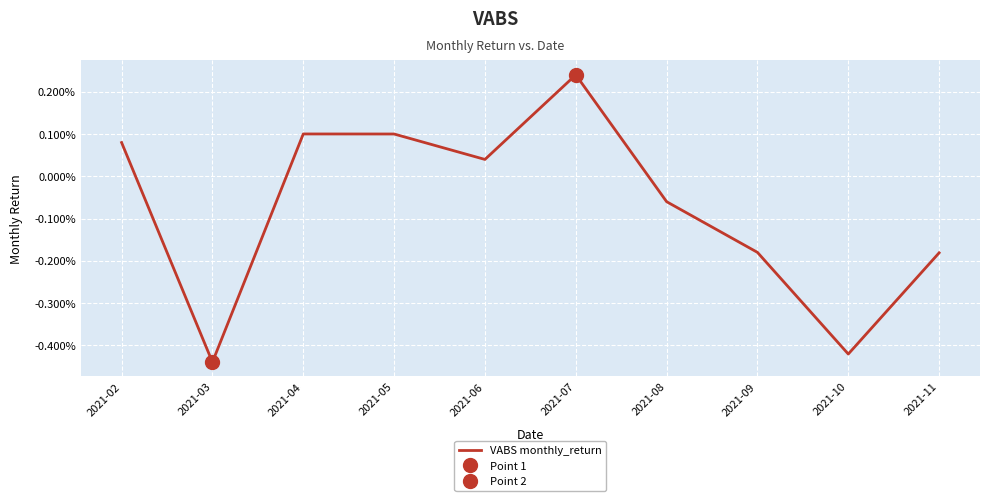

Between 2021-10 and 2021-06, which is larger?

2021-06